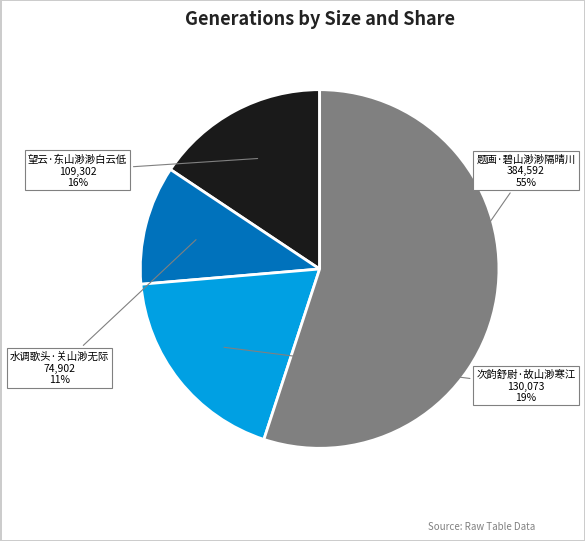

Do 水调歌头·关山渺无际 and 望云·东山渺渺白云低 together represent more than half of the pie?

No